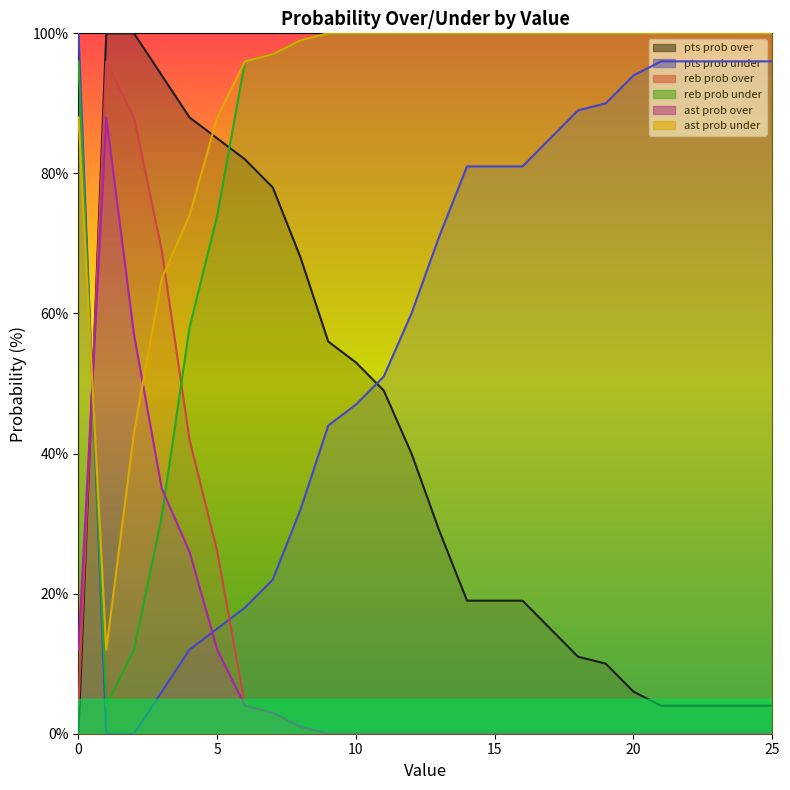

After their last crossing, which series has the higher values: pts prob over or reb prob over?

pts prob over